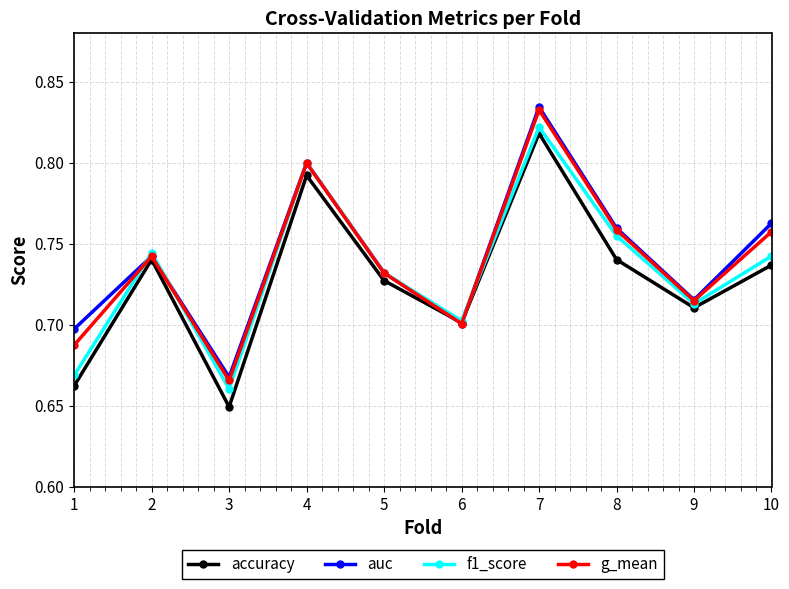

At how many categories does at least one series exceed 0?

10